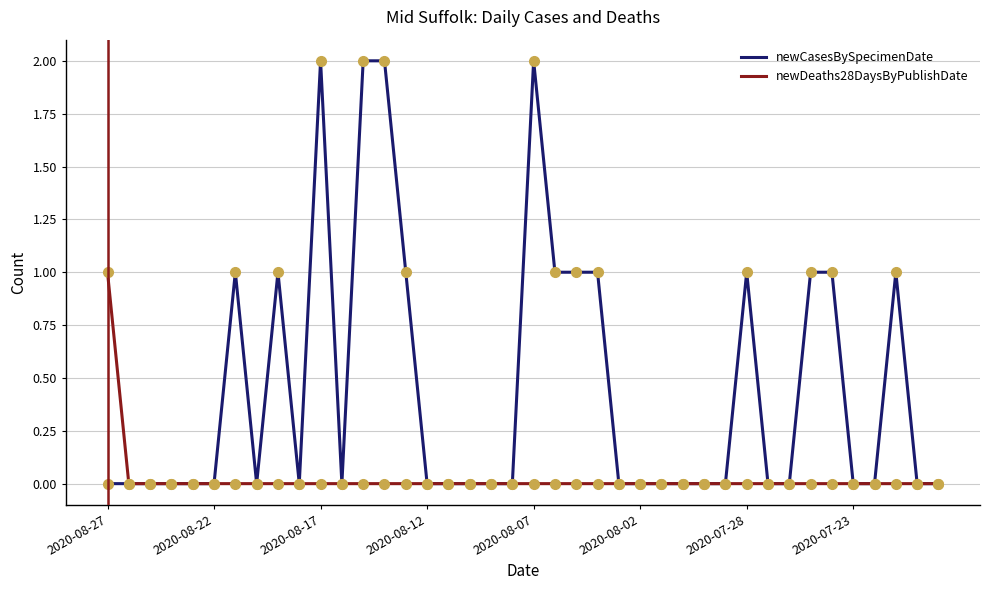

Which series has the widest spread of values?

newCasesBySpecimenDate